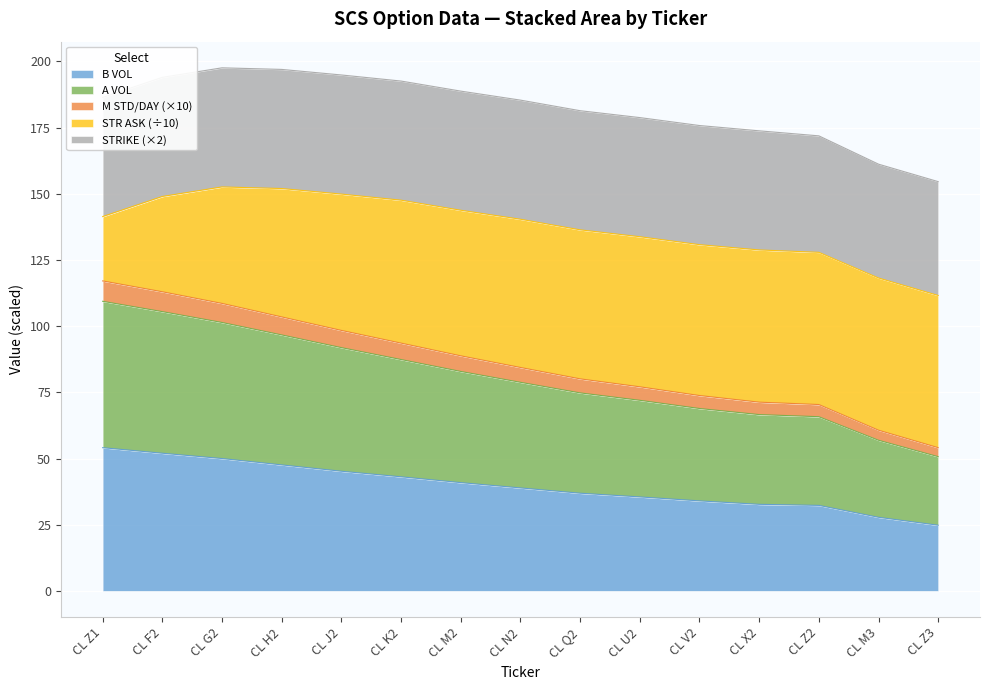

What is the total value across all series at CL G2?

197.6